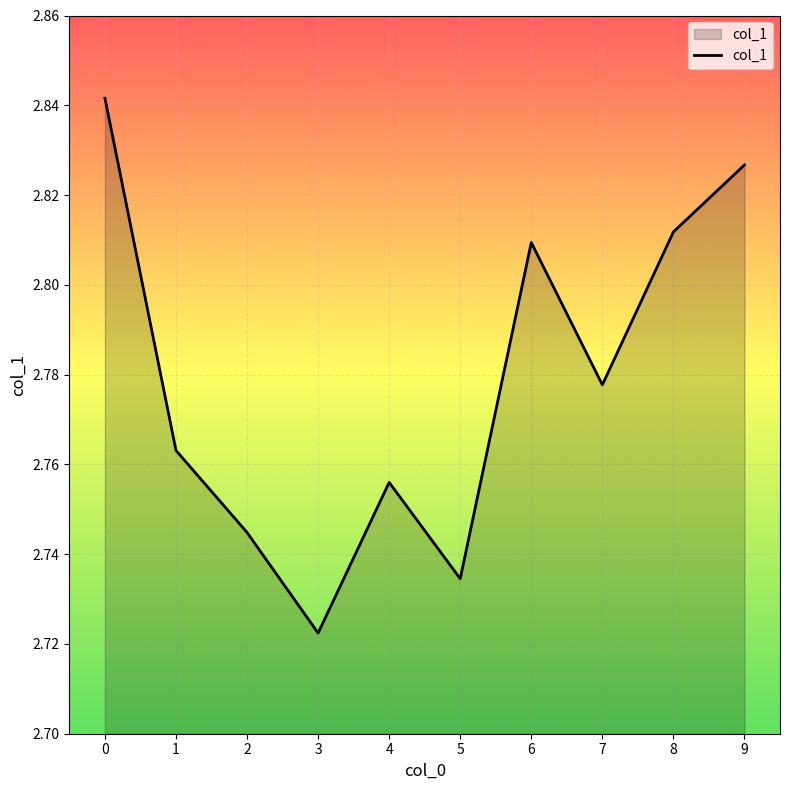

Which category has the lowest value across all series?

3